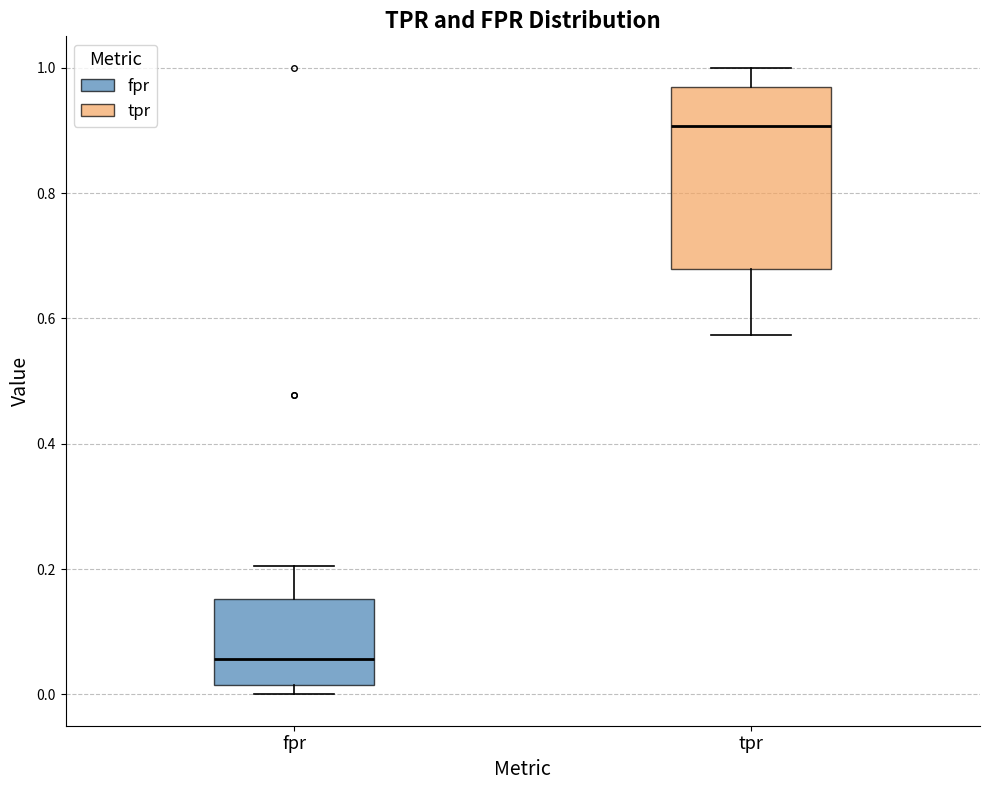

Reading left to right, transcribe this box plot: for each box, give where its median line is, the range the box spans, and where its two whiskers end, as read against the y-axis. The values are not printed on the chart, so give them approximately, as read against the axis.

fpr: median 0.06, box 0.02 to 0.16, whiskers 0.00 to 0.20
tpr: median 0.90, box 0.68 to 0.96, whiskers 0.58 to 1.00